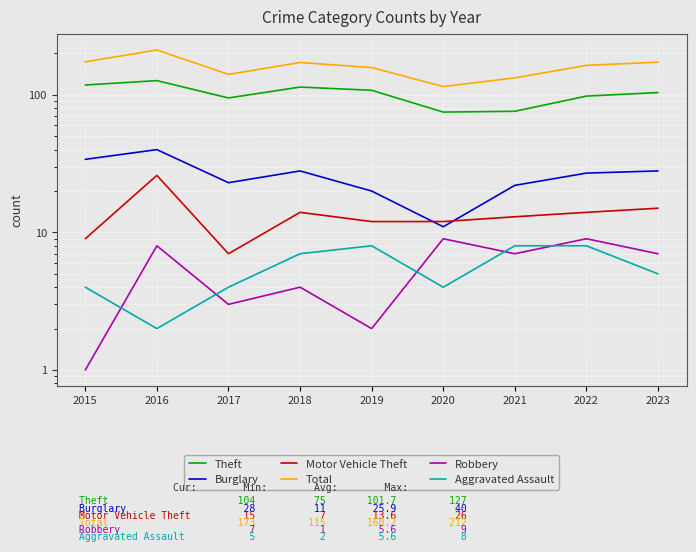

At which category does Total reach its first local valley?

2017